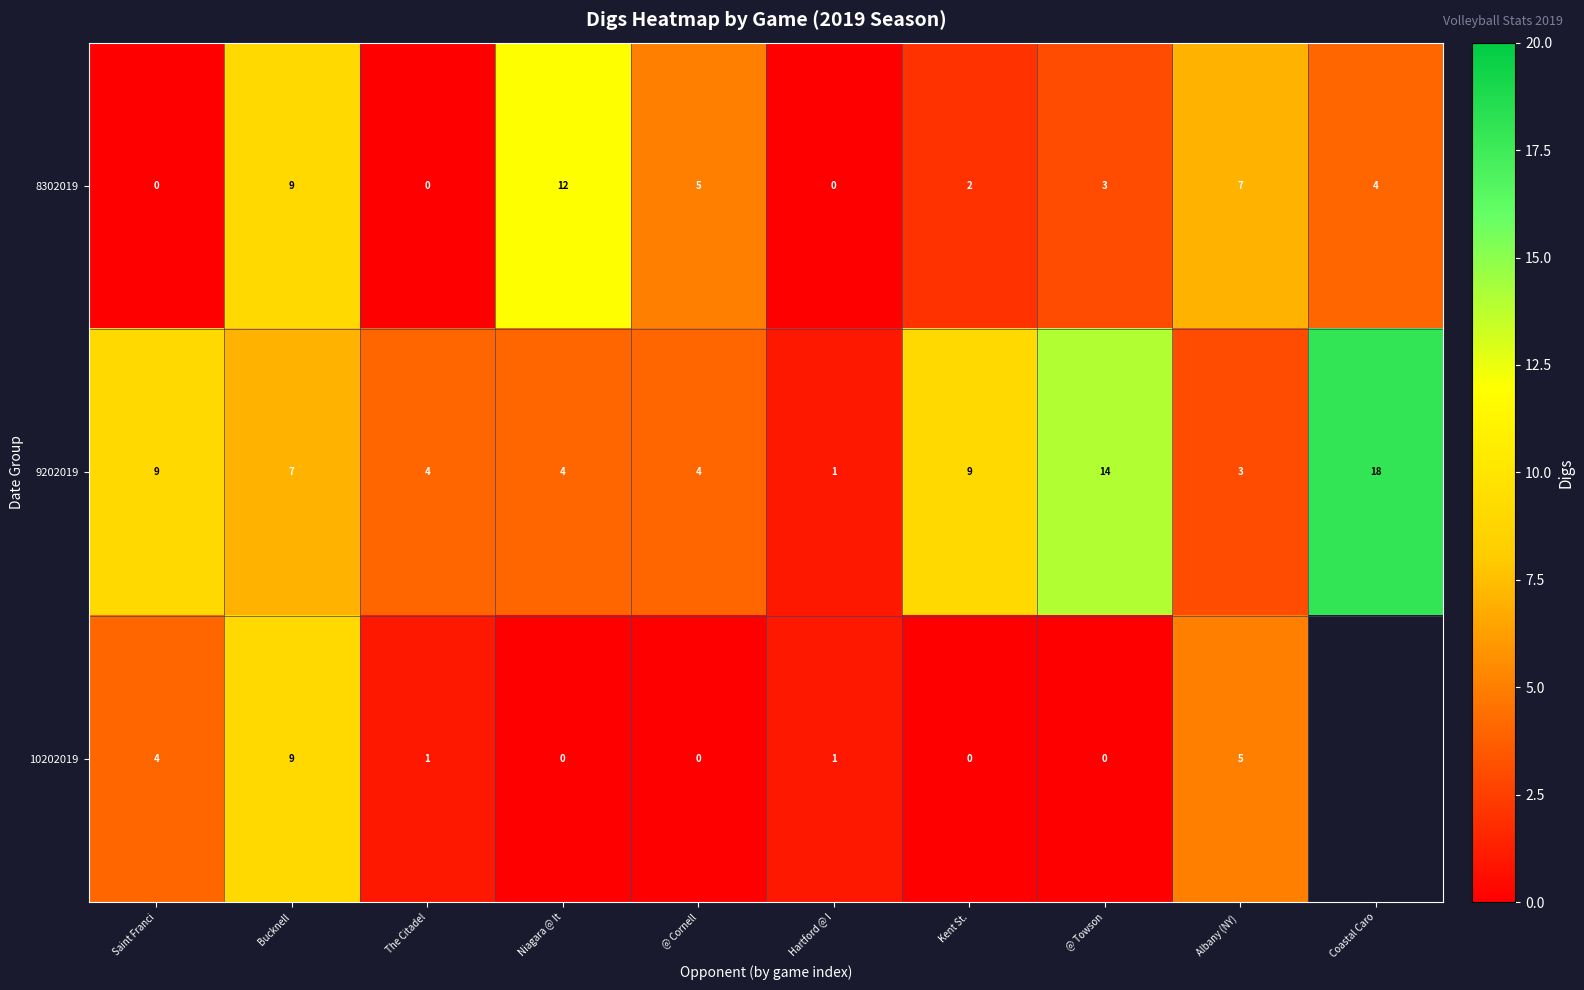

At which category does the chart reach its minimum across all series?

Saint Franci